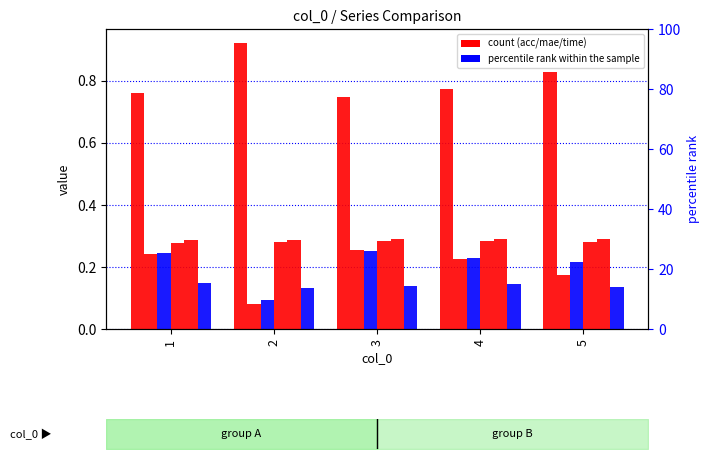

Reading left to right, extract all data points from this chart.

acc_baseline: 1=0.8	2=0.9	3=0.7	4=0.8	5=0.8
mae_baseline: 1=0.2	2=0.1	3=0.3	4=0.2	5=0.2
mae_mf: 1=0.2	2=0.1	3=0.3	4=0.2	5=0.2
baseline_pred_time_total: 1=0.3	2=0.3	3=0.3	4=0.3	5=0.3
baseline_pred_time_mean: 1=0.3	2=0.3	3=0.3	4=0.3	5=0.3
mf_fit_time: 1=0.1	2=0.1	3=0.1	4=0.1	5=0.1